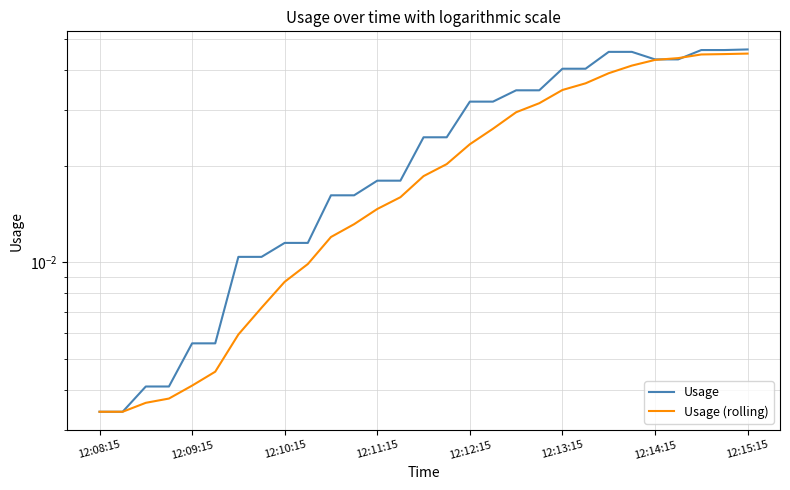

True or false: Usage and Usage (rolling) intersect in this chart.

True